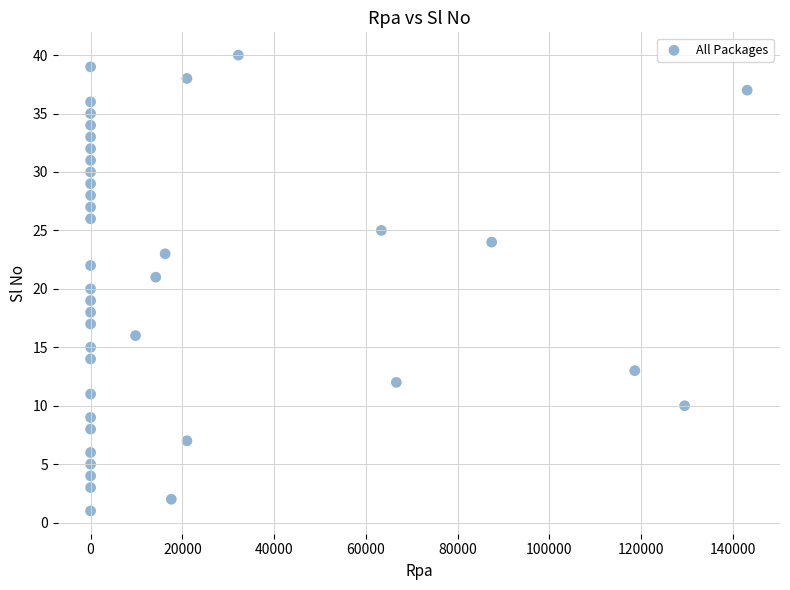

What is the range of Y values (max minus min)?

39